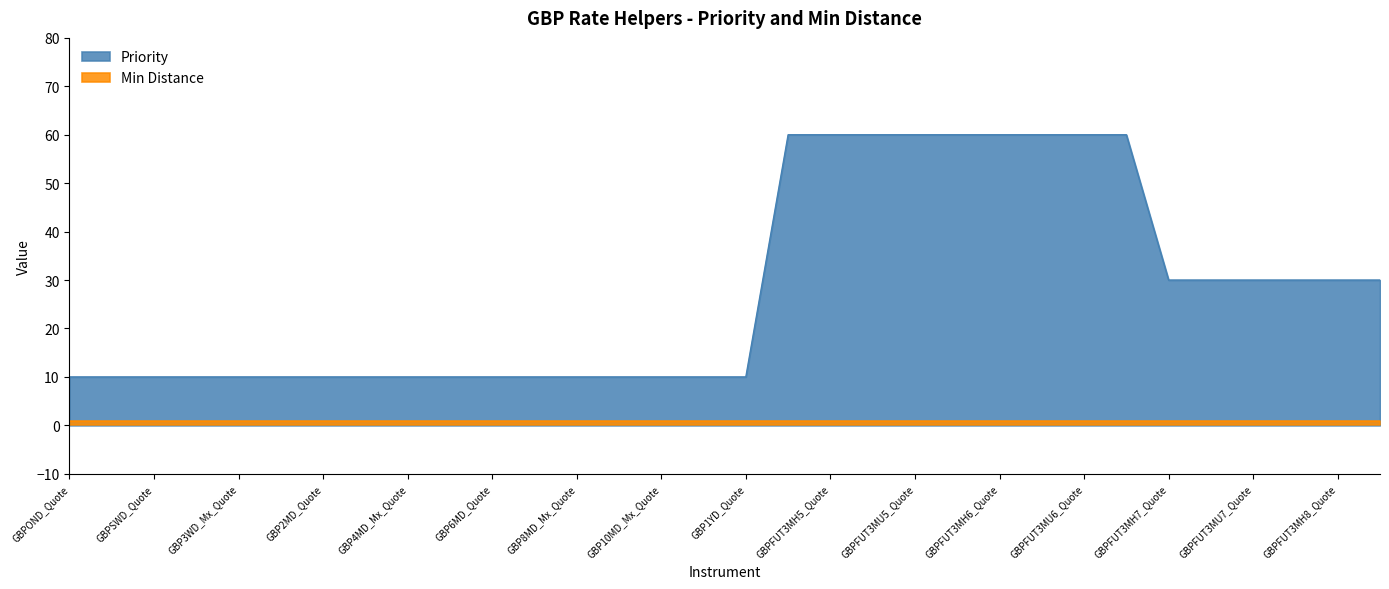

How many lines are shown in the chart?

2